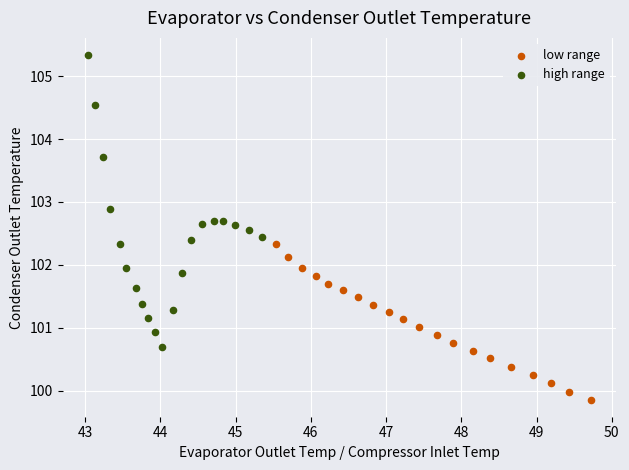

Which series reaches the minimum Y coordinate?

low range